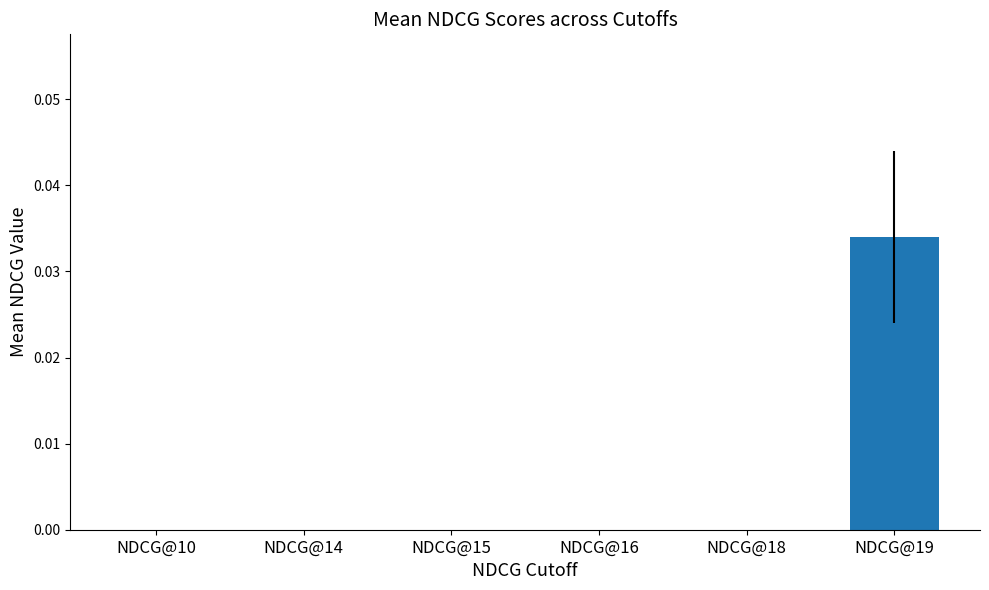

Which label corresponds to the largest value in the chart?

NDCG@19